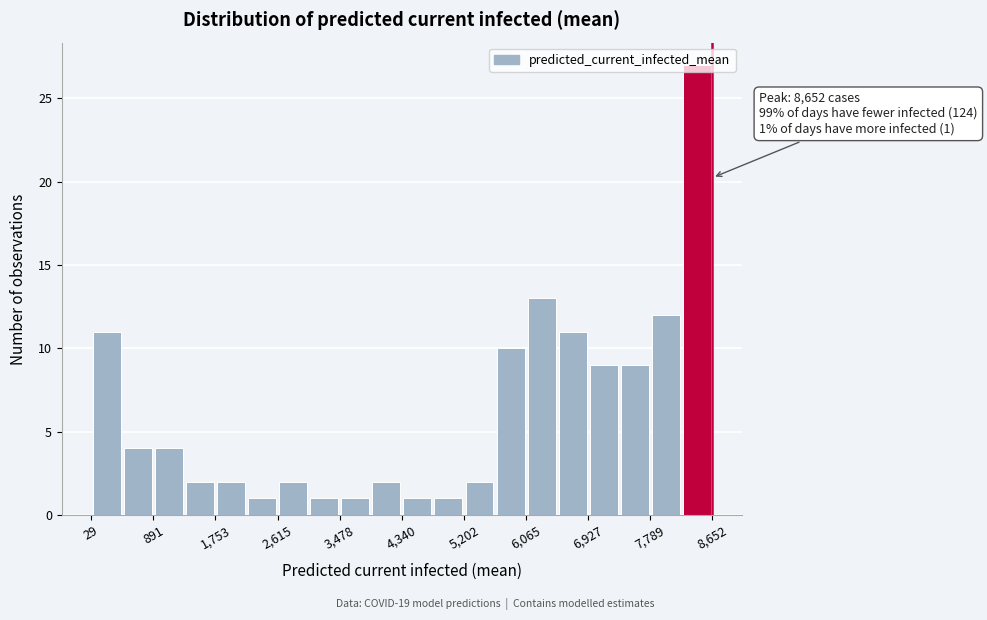

Which range on the x-axis has the tallest bar?

8200 to 8700